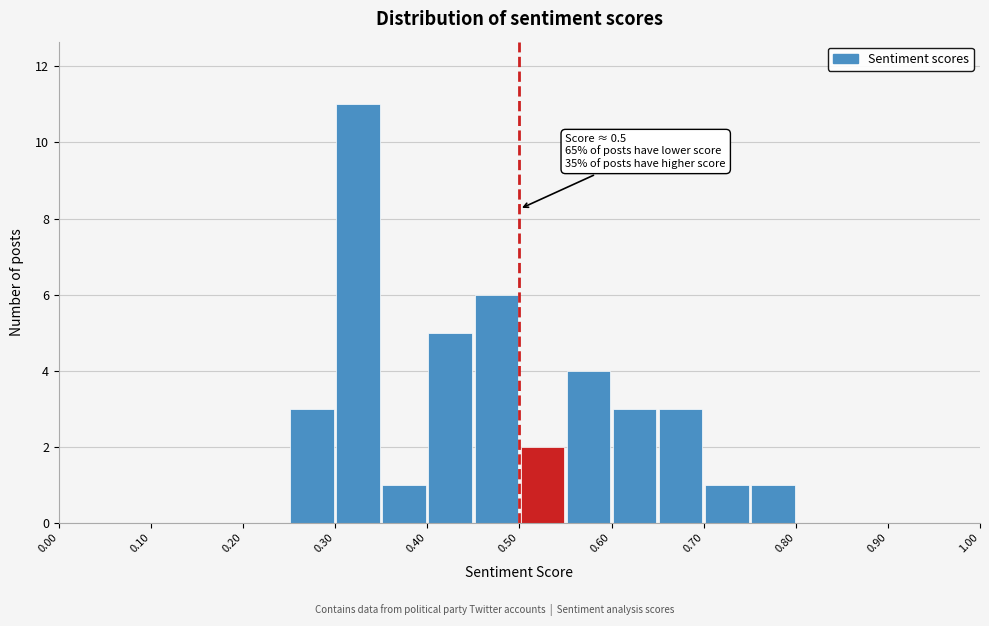

Which range on the x-axis has the tallest bar?

0.30 to 0.35